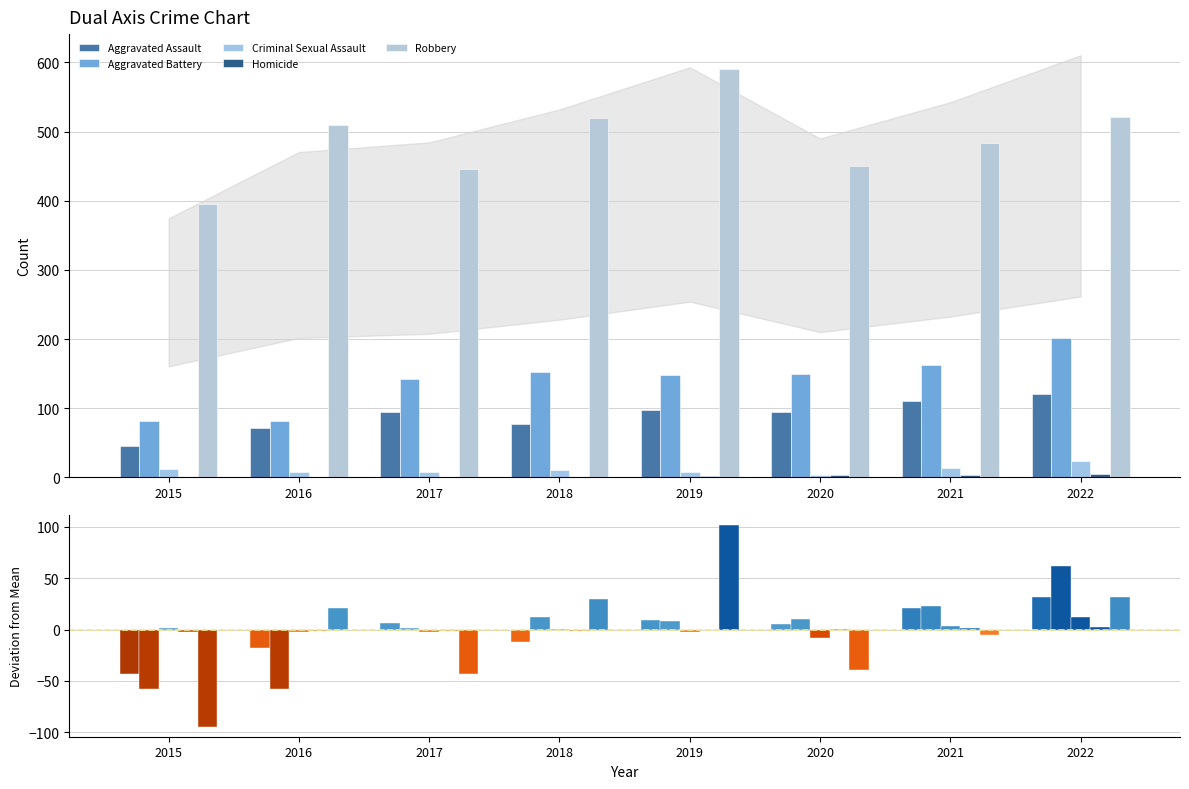

What is the difference between the maximum and second lowest values in the Aggravated Battery series?

120